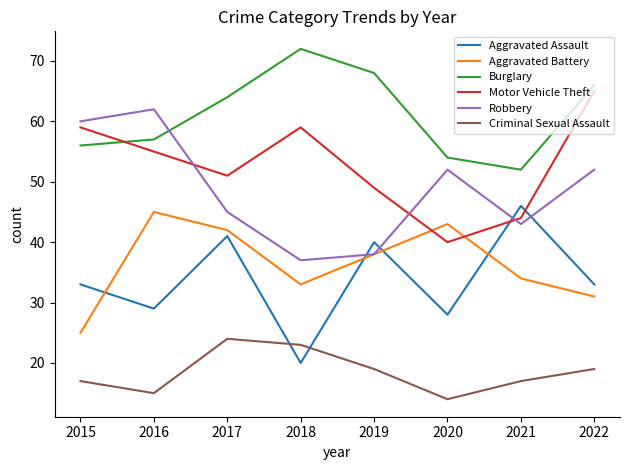

The value of Burglary at 2016 is 18. True or false?

False